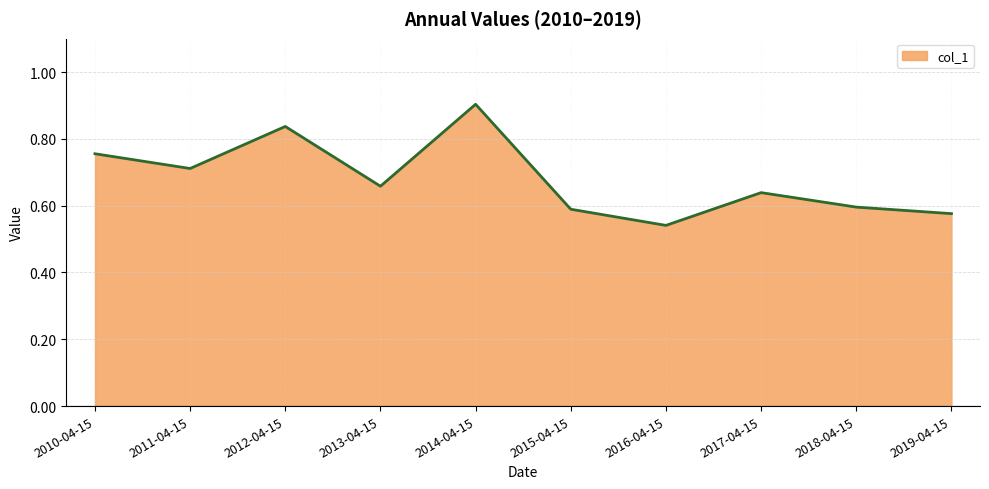

What is the difference between the maximum and minimum values?

0.4